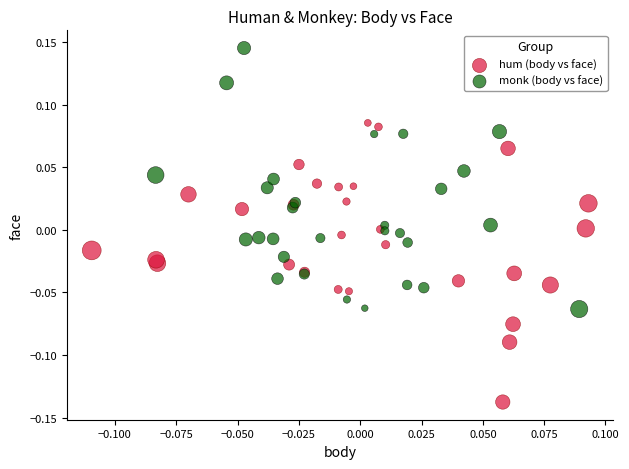

Which series reaches the maximum Y coordinate?

monk (body vs face)